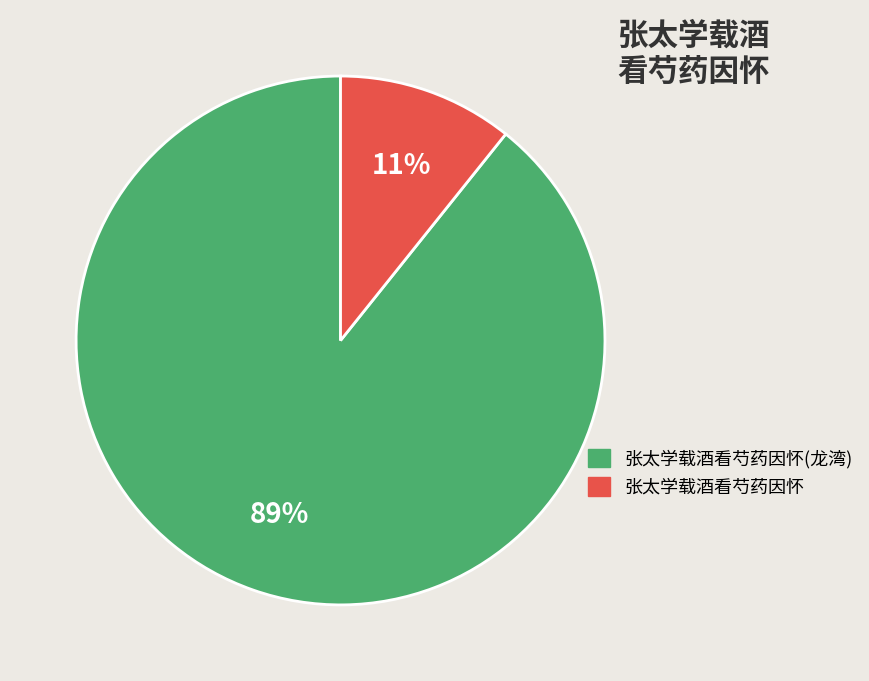

Rank the categories by value from lowest to highest.

张太学载酒看芍药因怀, 张太学载酒看芍药因怀(龙湾)